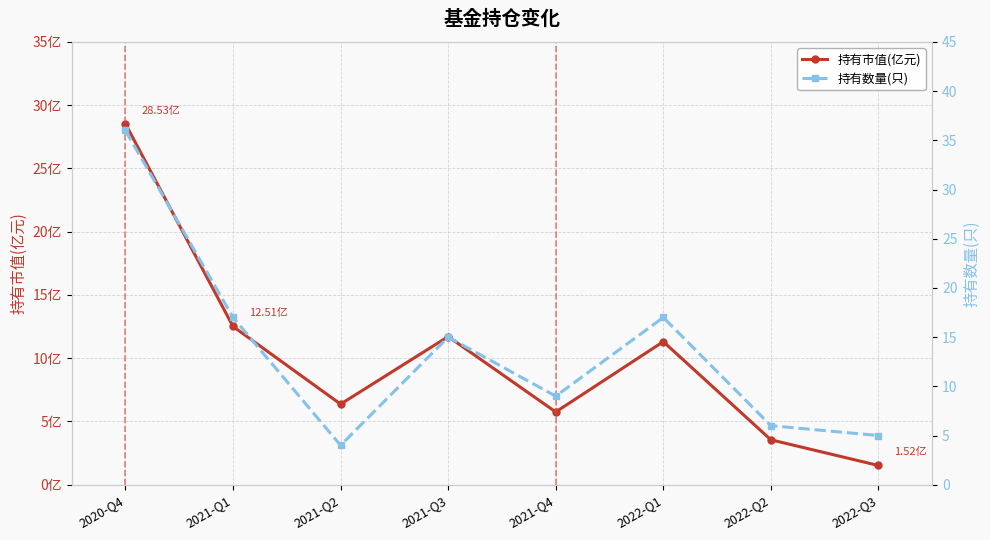

What are all the series names shown in the legend?

持有市值(亿元), 持有数量(只)